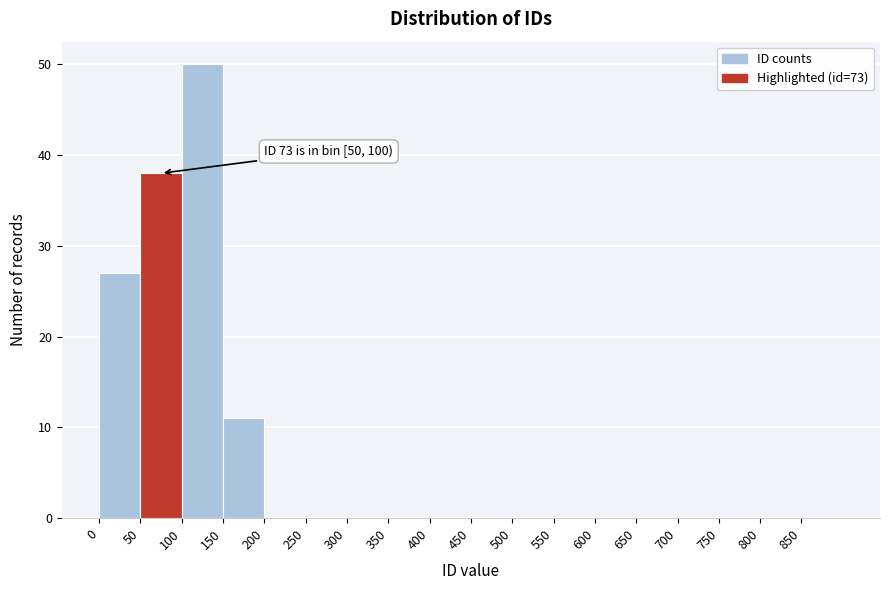

Over which range of the x-axis is the bar tallest?

100 to 150